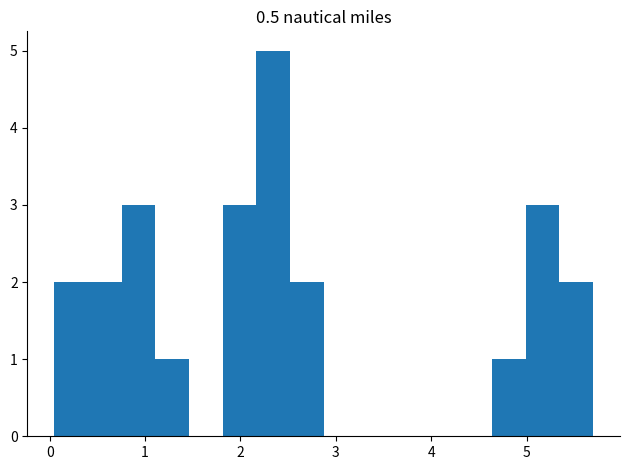

Around what value on the x-axis is the tallest bar? Give the approximate position of its centre, as read against the axis.

2.3